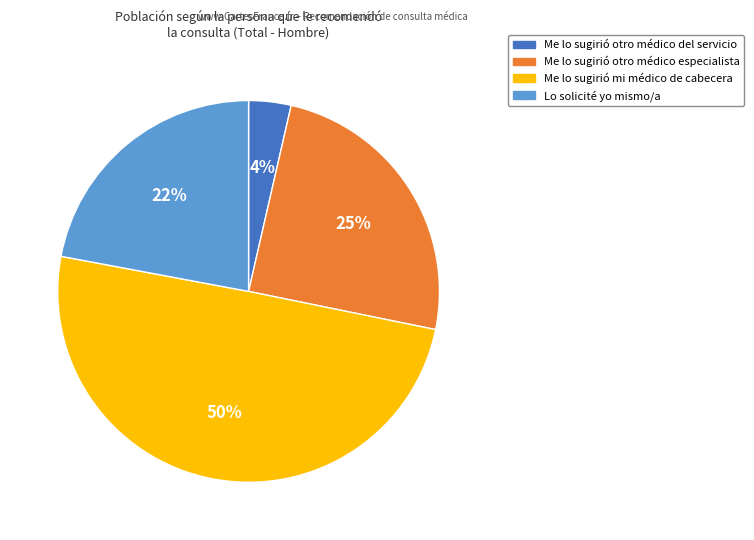

The Me lo sugirió otro médico del servicio slice represents 4% of the pie. True or false?

True